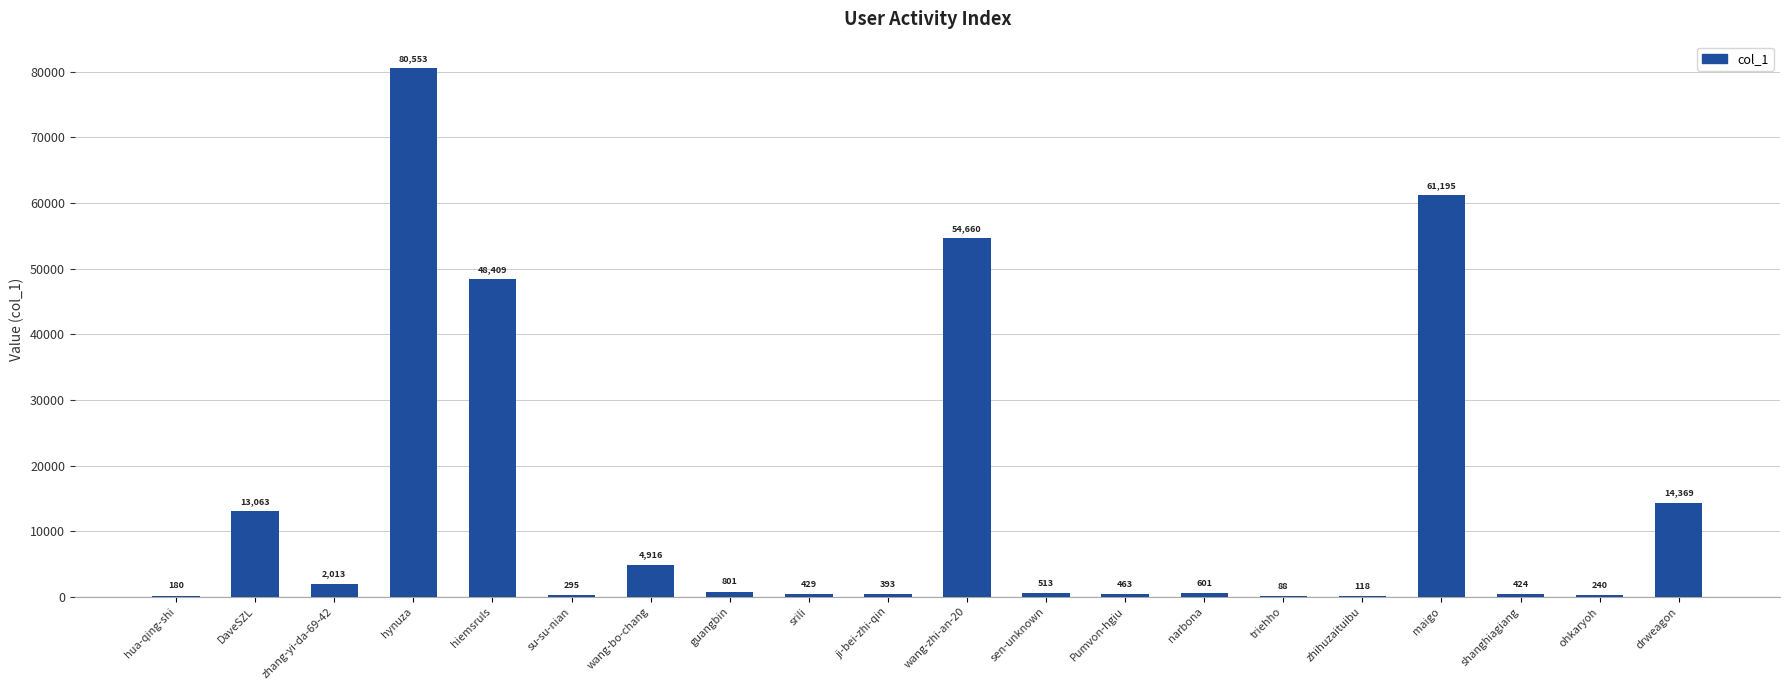

Which label corresponds to the largest value in the chart?

hynuza